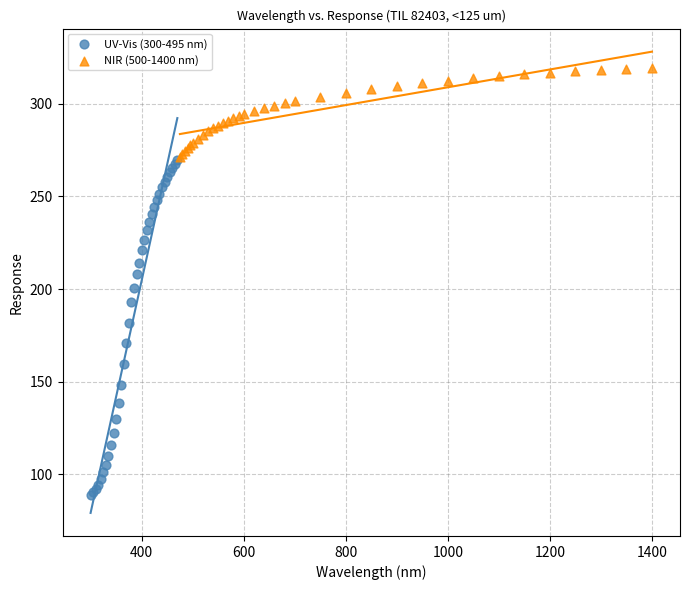

Which series contains the lowest Y value?

UV-Vis (300-495 nm)